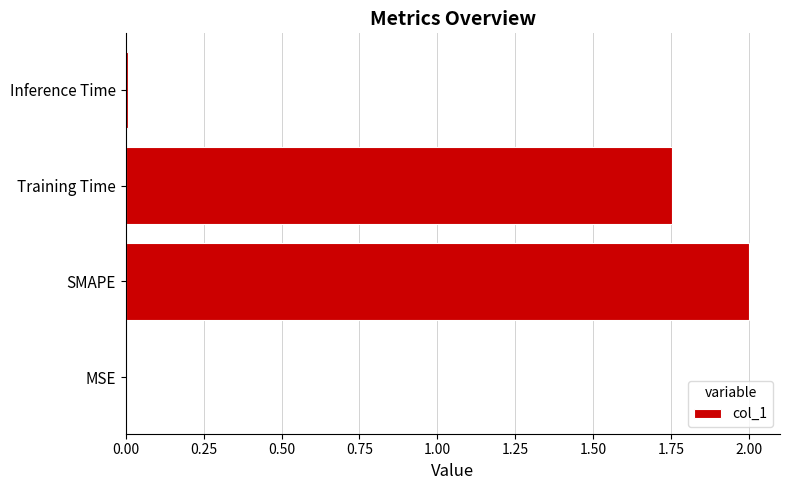

Between Inference Time and Training Time, which is larger?

Training Time